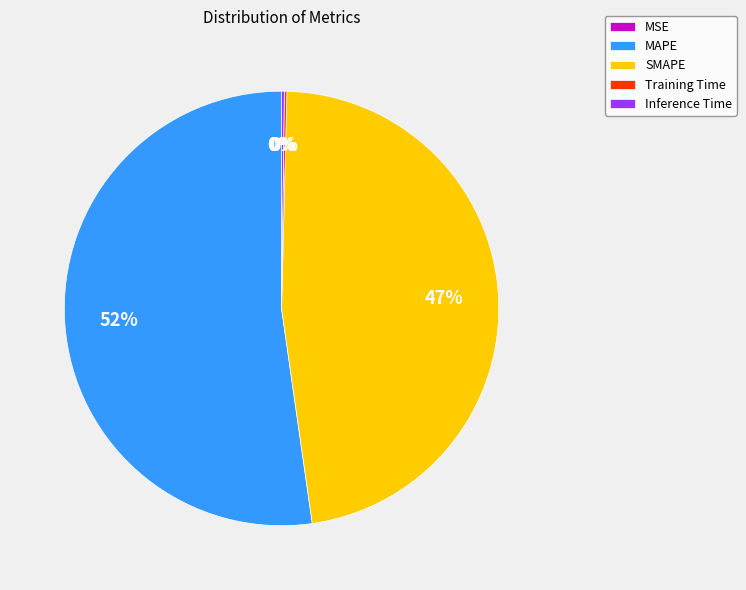

Which category has the biggest portion of the pie?

MAPE